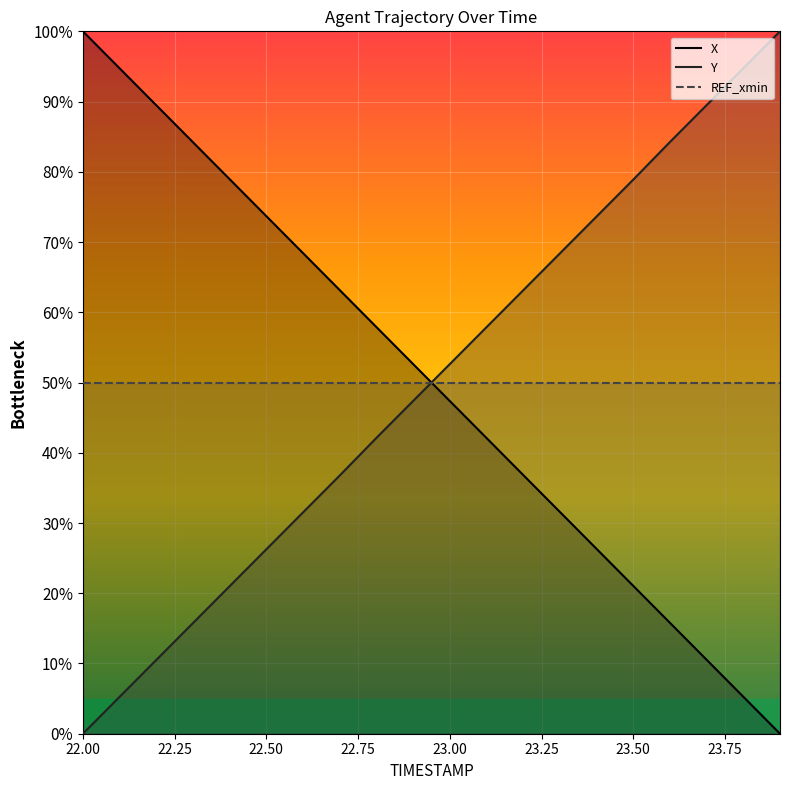

What is the total value across all series at 22.5?

99.9